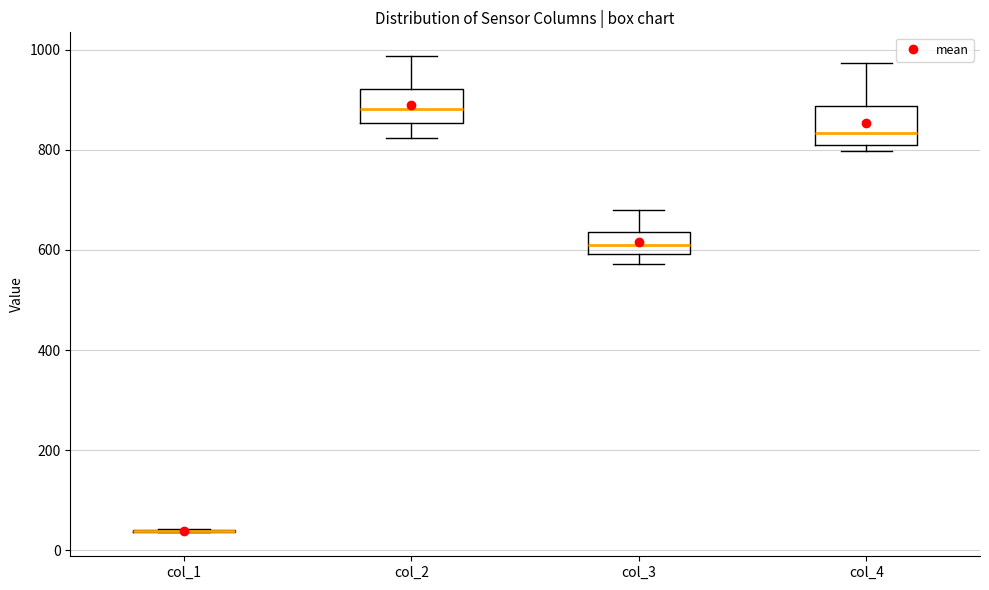

Reading left to right, transcribe this box plot: for each box, give where its median line is, the range the box spans, and where its two whiskers end, as read against the y-axis. The values are not printed on the chart, so give them approximately, as read against the axis.

col_1: box collapsed to a line at 40, whiskers 40 to 40
col_2: median 880, box 860 to 920, whiskers 820 to 980
col_3: median 620, box 600 to 640, whiskers 580 to 680
col_4: median 840, box 820 to 880, whiskers 800 to 980